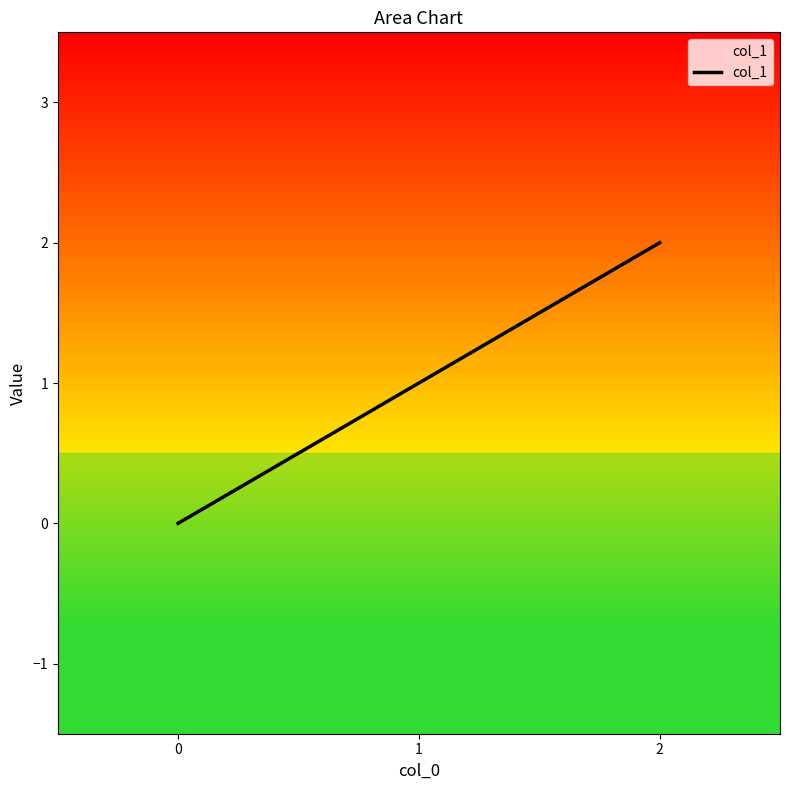

Reading left to right, what are all the values shown in this chart?

0=0	1=1	2=2